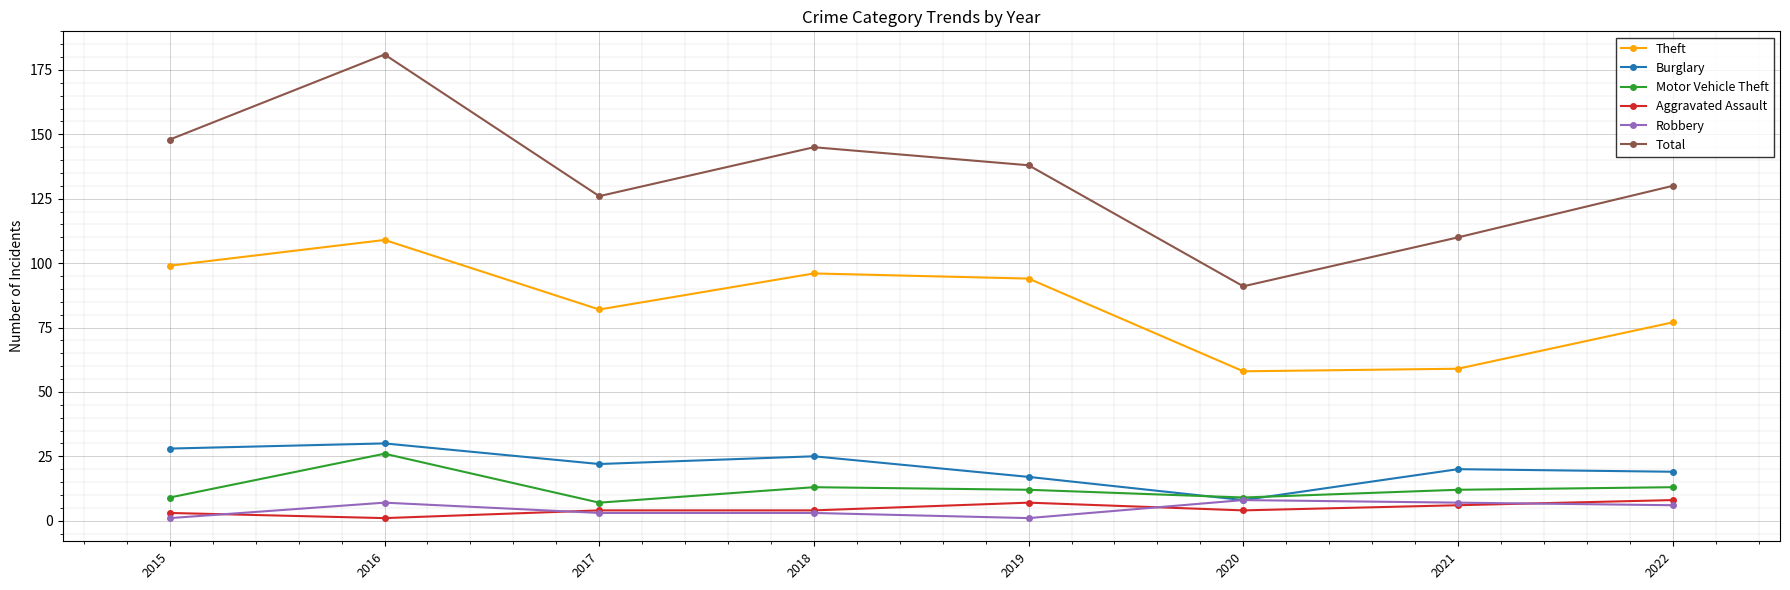

Where is Theft nearest to the value 83?

2017